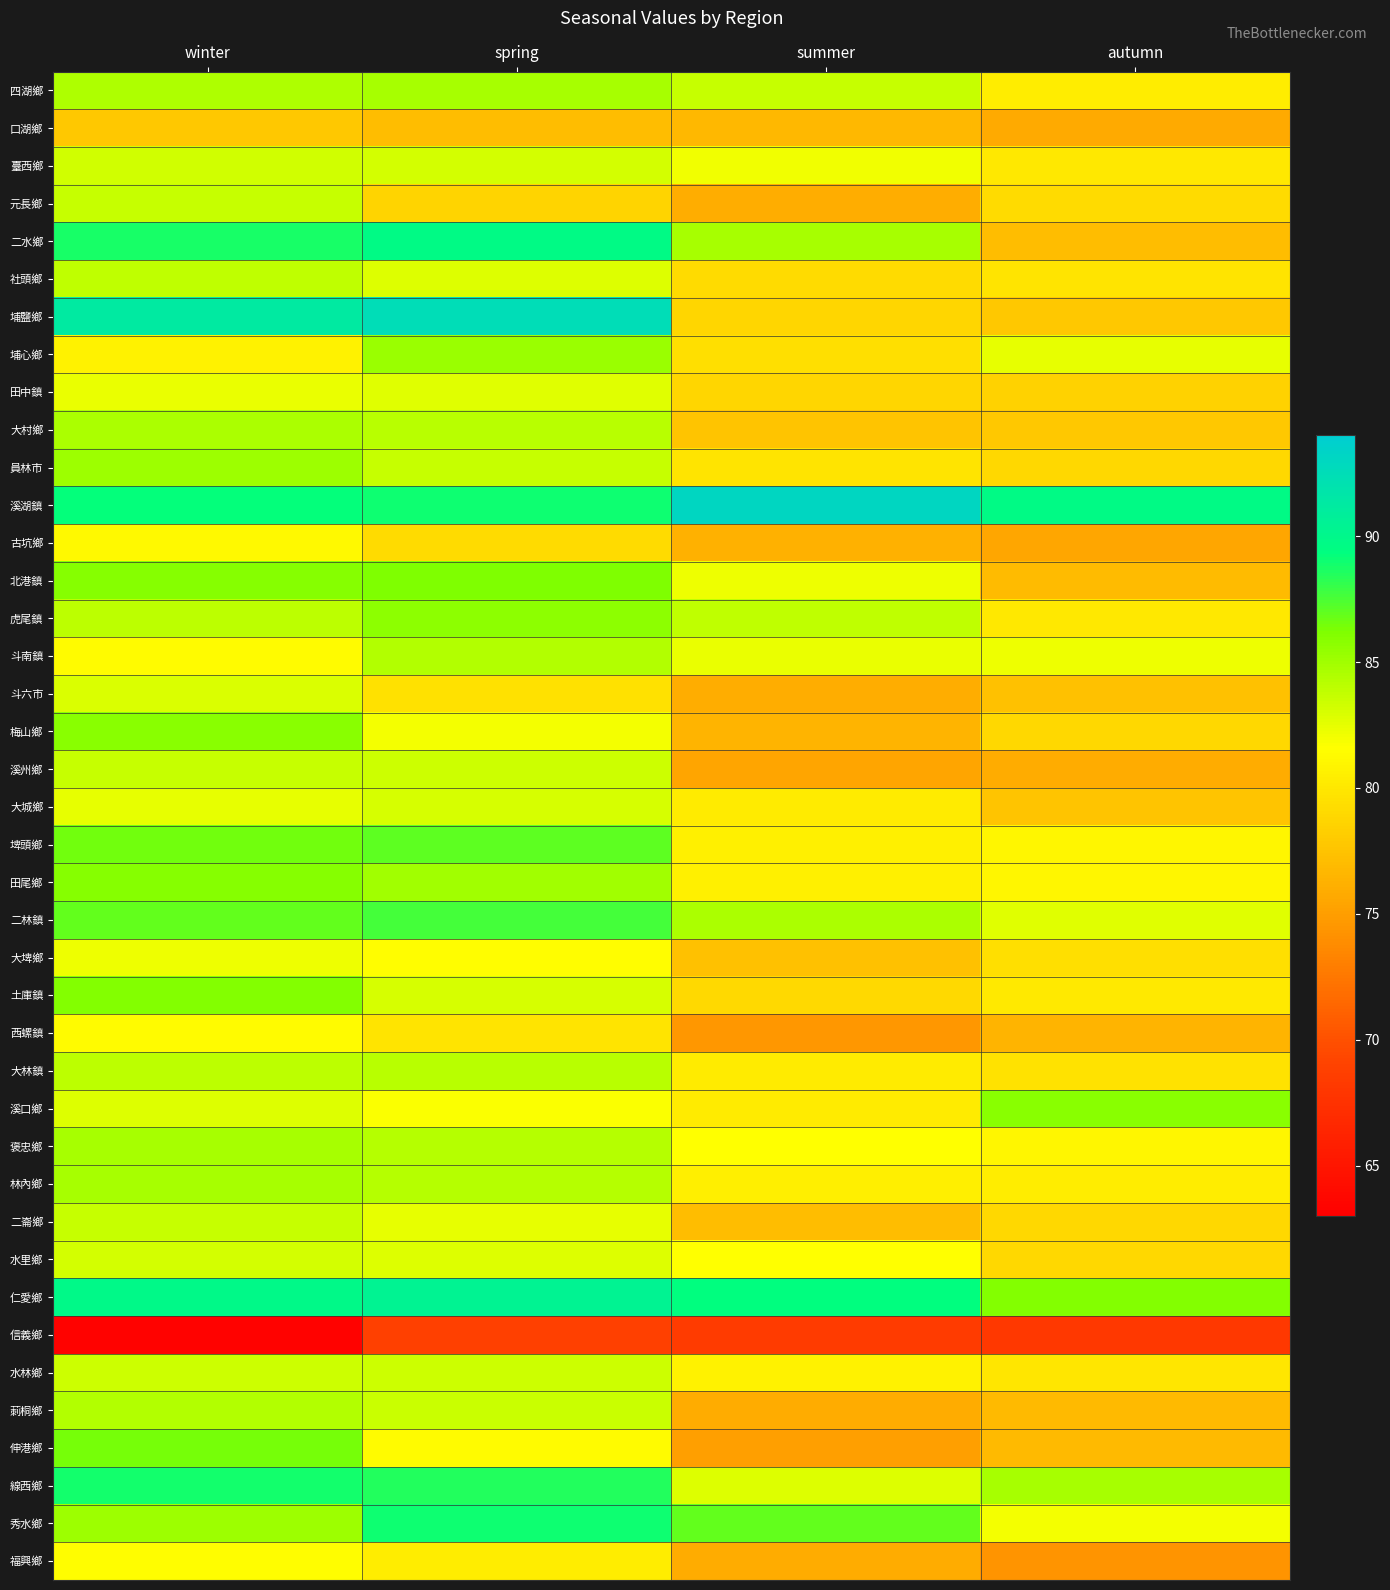

Reading left to right, list all the values displayed in this chart.

四湖鄉: winter=84.5	spring=84.8	summer=83.6	autumn=80.4
口湖鄉: winter=77.8	spring=77.1	summer=76.8	autumn=75.7
臺西鄉: winter=83.3	spring=83.2	summer=82.1	autumn=80.0
元長鄉: winter=83.6	spring=78.6	summer=76.1	autumn=79.2
二水鄉: winter=88.8	spring=89.6	summer=84.8	autumn=77.1
社頭鄉: winter=83.9	spring=82.8	summer=79.1	autumn=79.8
埔鹽鄉: winter=91.2	spring=92.5	summer=78.8	autumn=77.9
埔心鄉: winter=80.7	spring=85.3	summer=79.4	autumn=82.5
田中鎮: winter=82.3	spring=82.7	summer=78.8	autumn=78.6
大村鄉: winter=84.7	spring=84.1	summer=77.5	autumn=77.9
員林市: winter=85.1	spring=83.6	summer=79.8	autumn=79.0
溪湖鎮: winter=89.2	spring=89.0	summer=93.1	autumn=89.8
古坑鄉: winter=81.2	spring=79.2	summer=76.3	autumn=75.5
北港鎮: winter=85.9	spring=86.2	summer=82.2	autumn=77.0
虎尾鎮: winter=84.0	spring=85.7	summer=83.9	autumn=80.0
斗南鎮: winter=81.3	spring=84.4	summer=82.3	autumn=82.2
斗六市: winter=82.9	spring=79.5	summer=76.0	autumn=77.3
梅山鄉: winter=85.8	spring=82.0	summer=76.5	autumn=78.9
溪州鄉: winter=83.7	spring=83.5	summer=75.4	autumn=75.9
大城鄉: winter=82.4	spring=83.0	summer=80.2	autumn=77.6
埤頭鄉: winter=86.6	spring=87.0	summer=80.7	autumn=81.0
田尾鄉: winter=85.9	spring=85.0	summer=80.6	autumn=81.0
二林鎮: winter=86.9	spring=87.6	summer=84.7	autumn=82.6
大埤鄉: winter=82.1	spring=81.5	summer=77.3	autumn=79.4
土庫鎮: winter=86.0	spring=83.0	summer=79.0	autumn=80.1
西螺鎮: winter=81.4	spring=79.7	summer=74.6	autumn=76.4
大林鎮: winter=84.0	spring=84.2	summer=80.2	autumn=79.7
溪口鄉: winter=82.8	spring=81.8	summer=80.2	autumn=85.8
褒忠鄉: winter=84.7	spring=84.2	summer=81.6	autumn=80.9
林內鄉: winter=84.8	spring=84.3	summer=80.5	autumn=80.4
二崙鄉: winter=83.7	spring=82.4	summer=77.0	autumn=78.9
水里鄉: winter=83.2	spring=82.8	summer=81.5	autumn=78.9
仁愛鄉: winter=89.9	spring=90.4	summer=89.3	autumn=86.1
信義鄉: winter=63.3	spring=68.9	summer=68.4	autumn=68.2
水林鄉: winter=83.4	spring=83.5	summer=80.7	autumn=79.9
莿桐鄉: winter=84.3	spring=83.5	summer=75.9	autumn=76.9
伸港鄉: winter=86.5	spring=81.4	summer=75.0	autumn=76.9
線西鄉: winter=88.8	spring=88.5	summer=82.8	autumn=84.8
秀水鄉: winter=85.1	spring=88.9	summer=87.0	autumn=82.0
福興鄉: winter=81.5	spring=80.4	summer=75.9	autumn=74.4